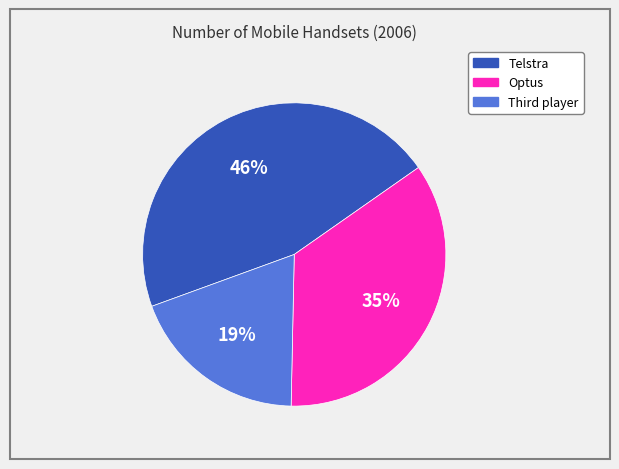

Count the number of slices in the pie.

3